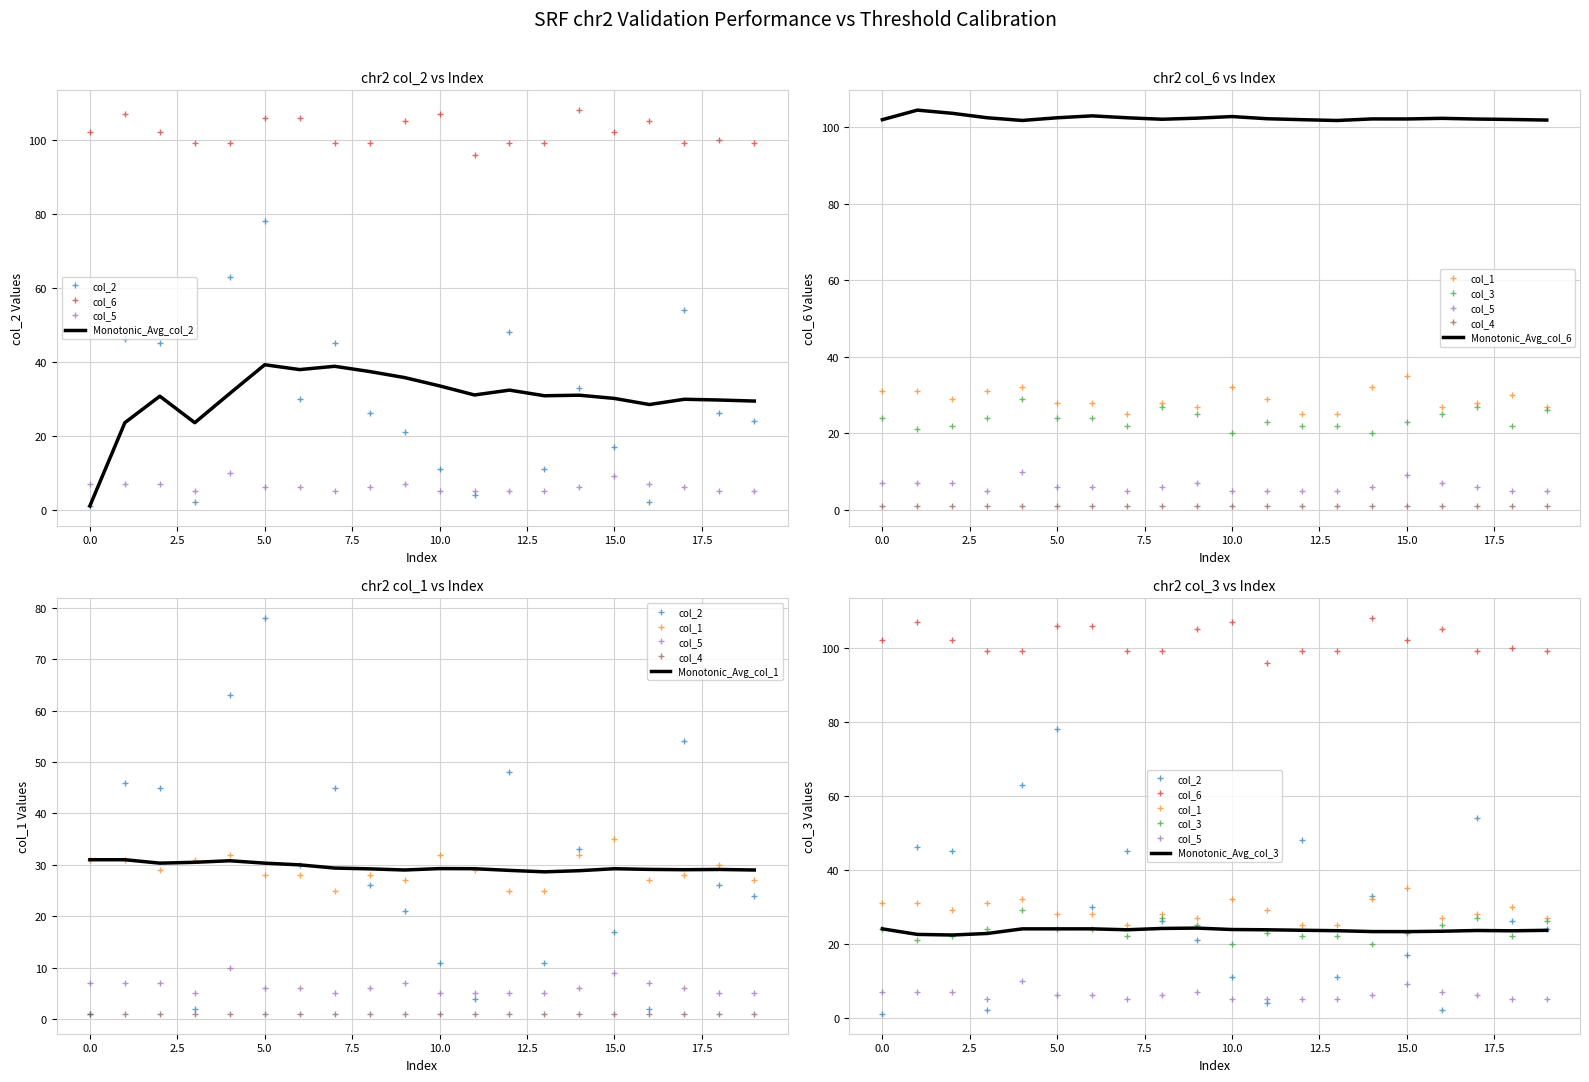

What is the maximum value shown in the chart?

108